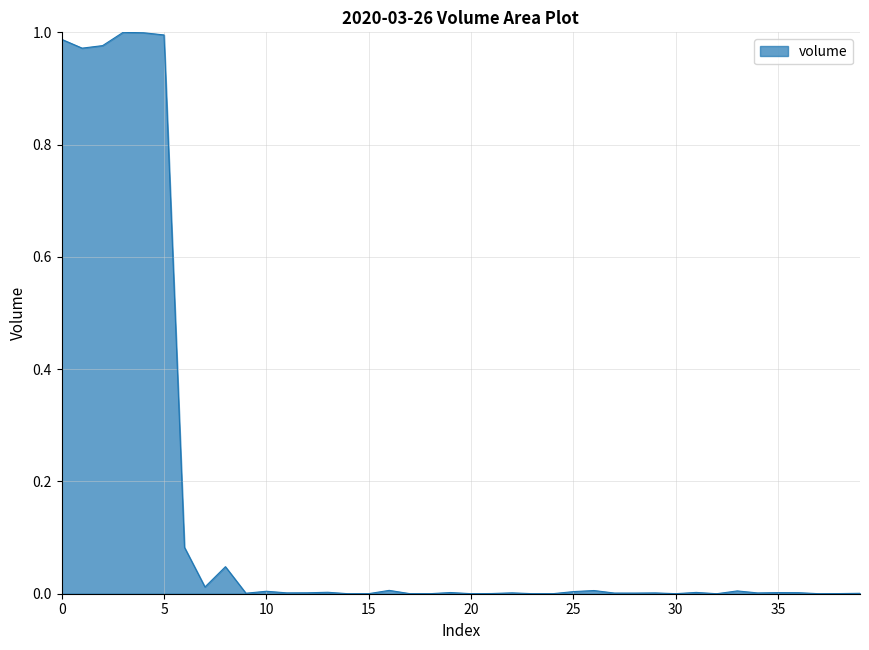

Is this an area chart (filled region under the line)?

Yes